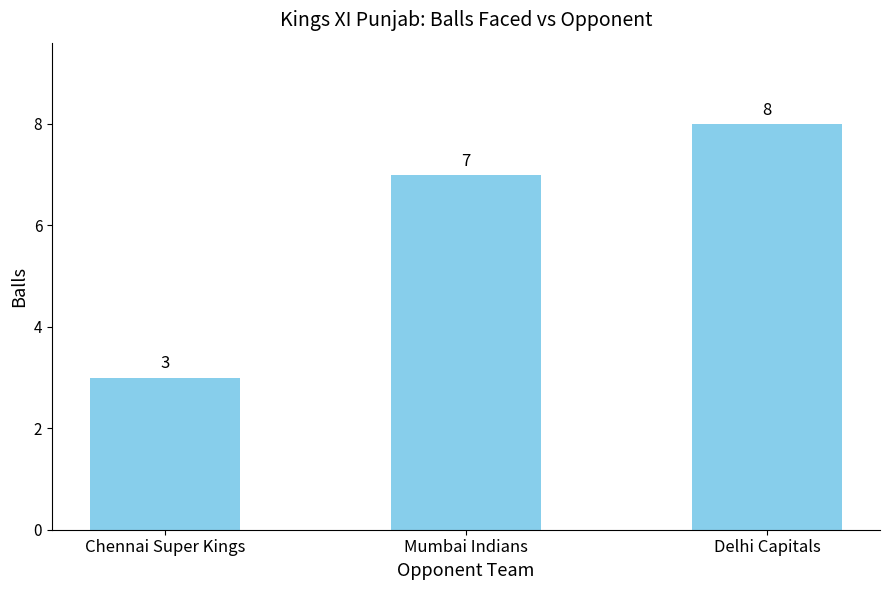

How many series are shown in this chart?

1